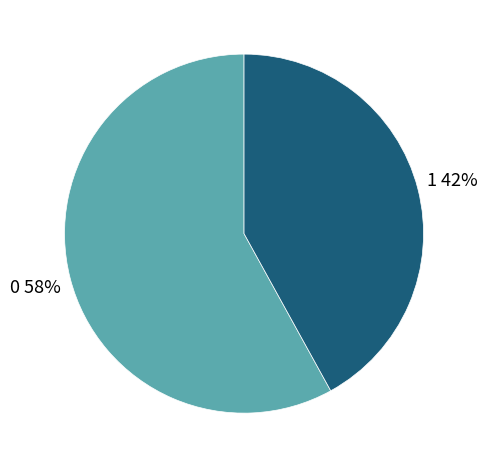

Is there a majority slice in this chart?

Yes